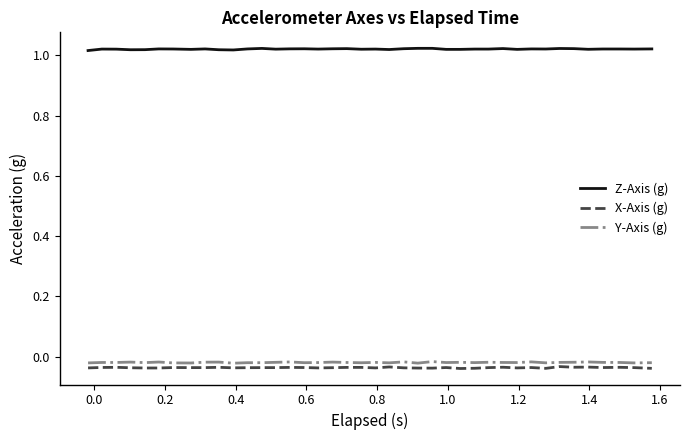

True or false: X-Axis (g) and Y-Axis (g) intersect in this chart.

False